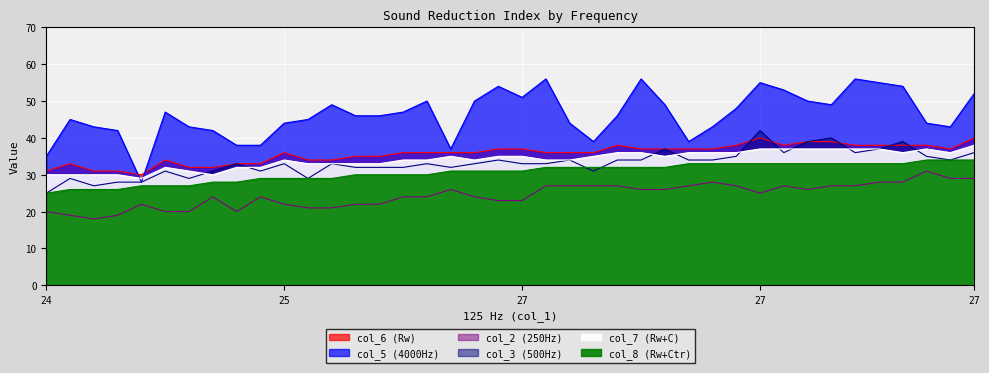

What is the difference between the col_3 (500Hz) values at 24 and 24?

5